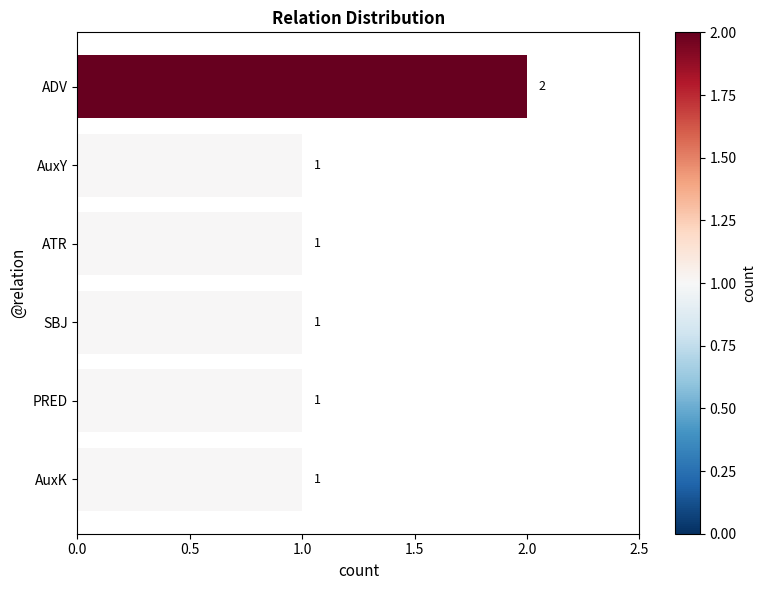

Between ATR and ADV, which is larger?

ADV